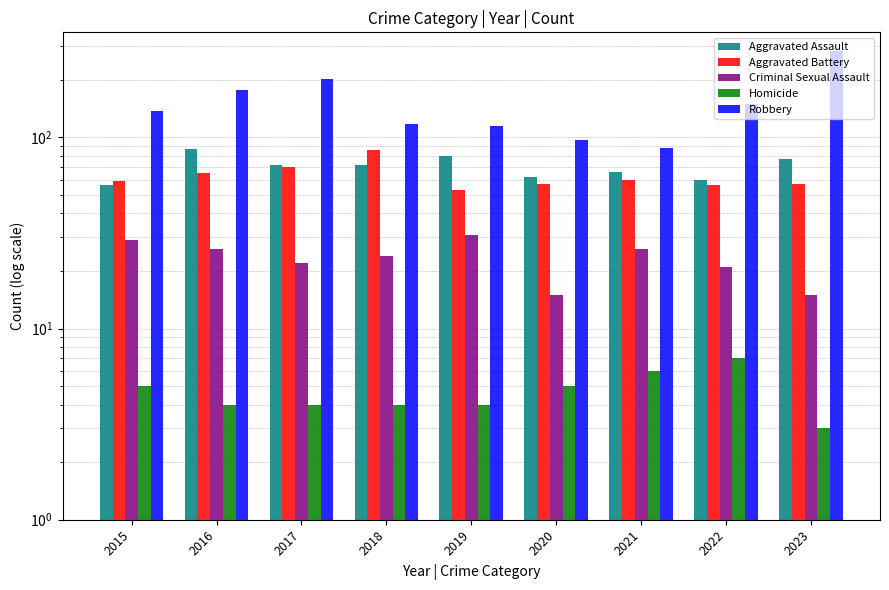

Is the value of Homicide at 2022 greater than the value of Aggravated Assault at 2018?

No